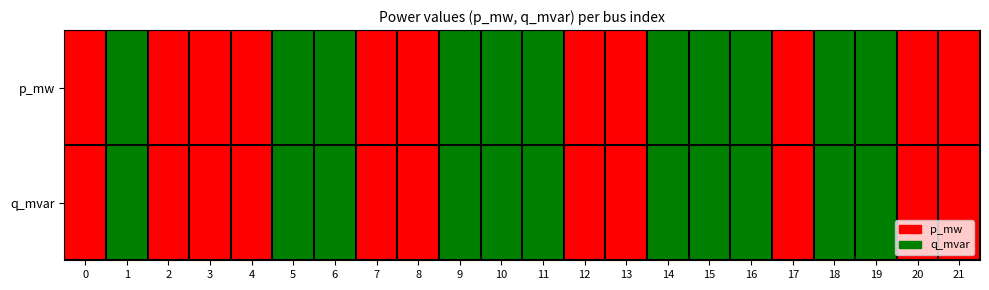

Reading right to left, list all the values displayed in this chart.

row_0: 0	0	1	1	0	1	1	1	0	0	1	1	1	0	0	1	1	0	0	0	1	0
row_1: 0	0	1	1	0	1	1	1	0	0	1	1	1	0	0	1	1	0	0	0	1	0